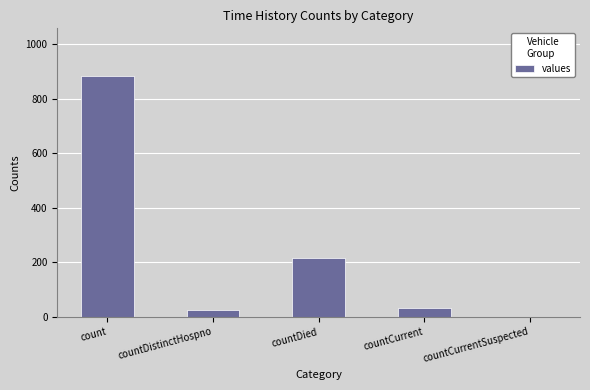

Approximately how many times larger is the value at countCurrent compared to countDied?

0.1